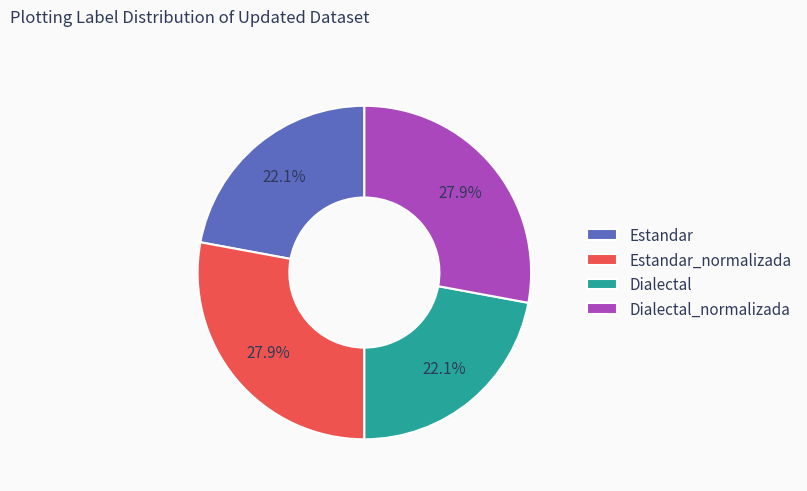

Is there any slice that represents more than half of the pie?

No